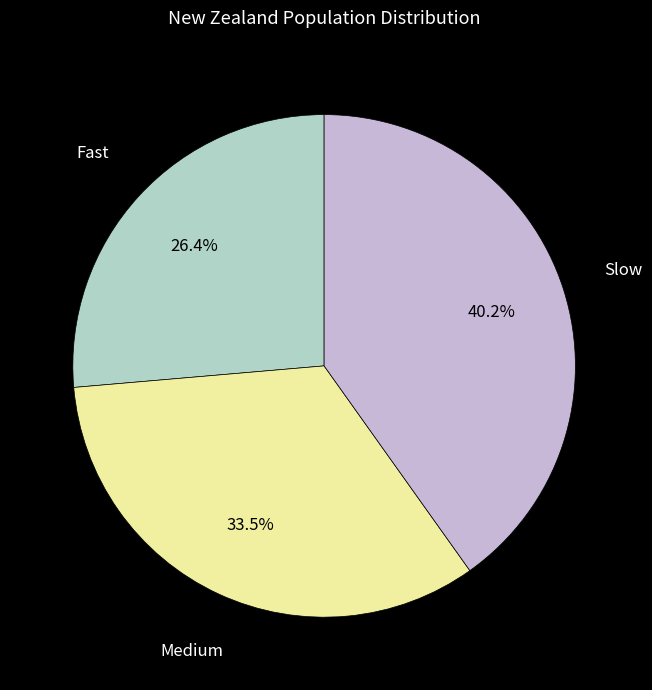

Is there a majority slice in this chart?

No